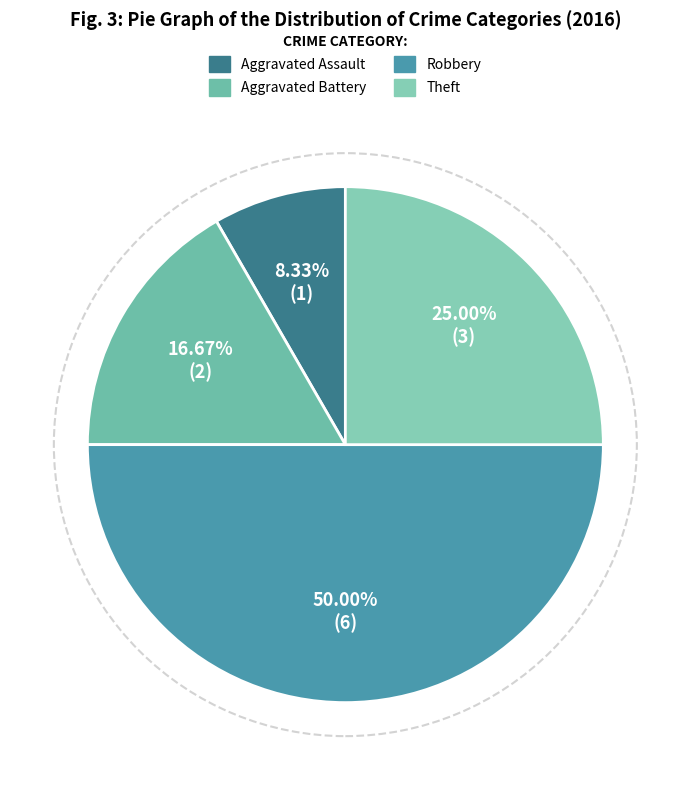

How many slices are in this pie chart?

4